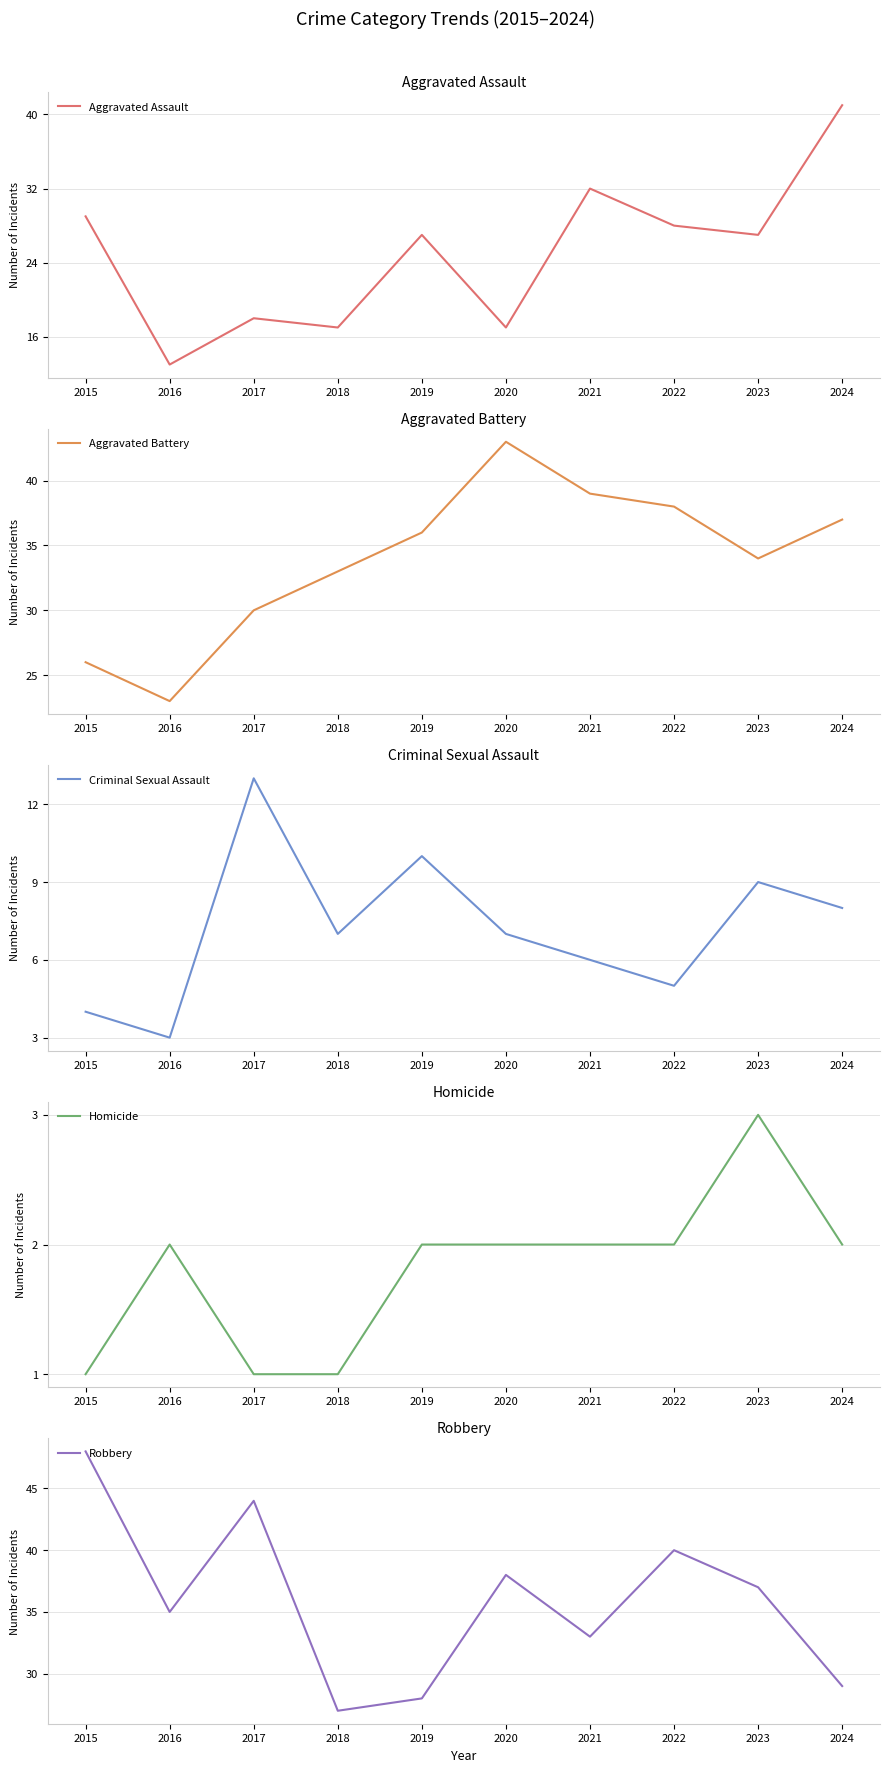

What is the value of the Aggravated Assault point at the 6th from the left?

17